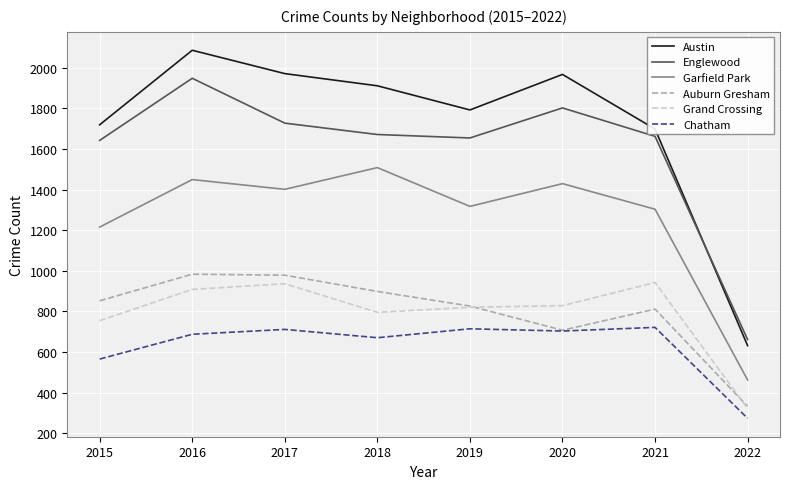

How many categories are shown in the chart?

8